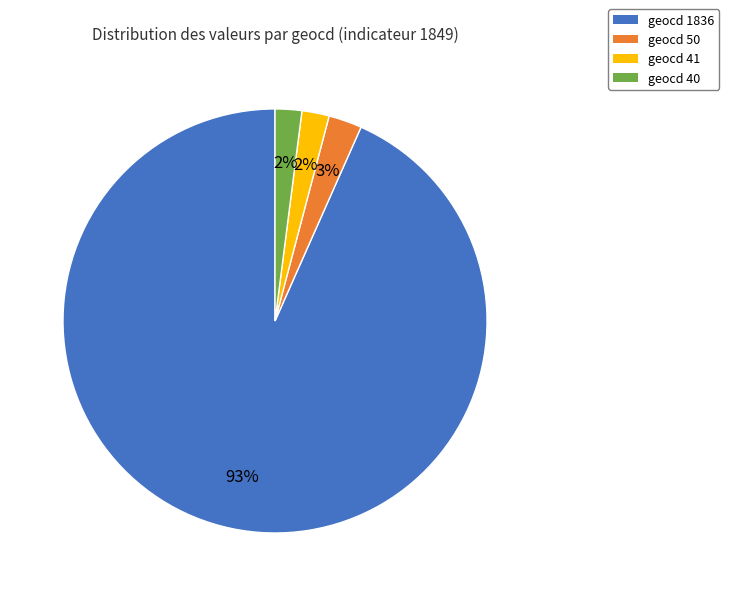

Is it true that geocd 1836 is 99% of the pie?

False